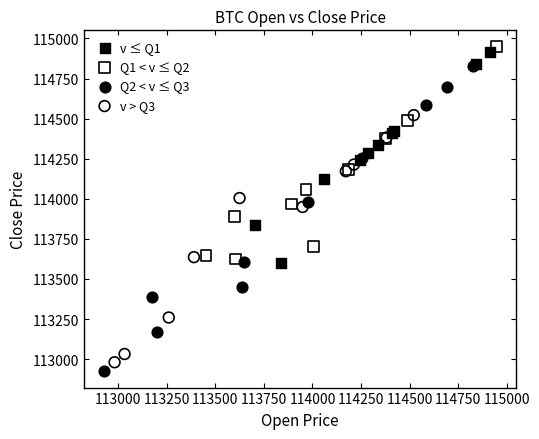

What are all the series names shown in the legend?

v ≤ Q1, Q1 < v ≤ Q2, Q2 < v ≤ Q3, v > Q3